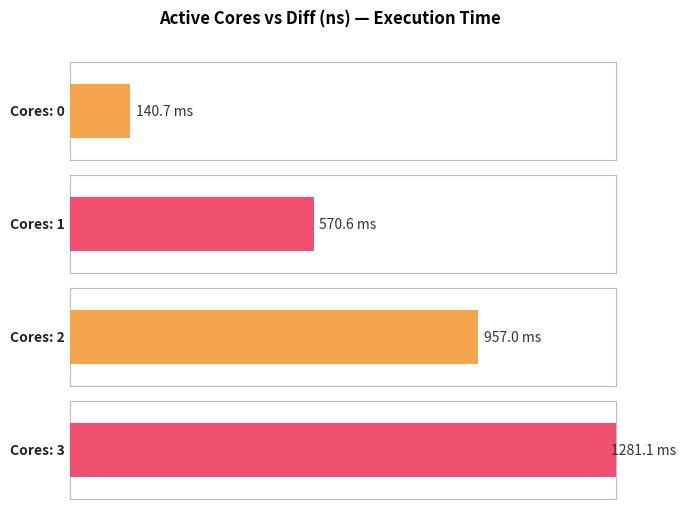

What is the average value?

737361850